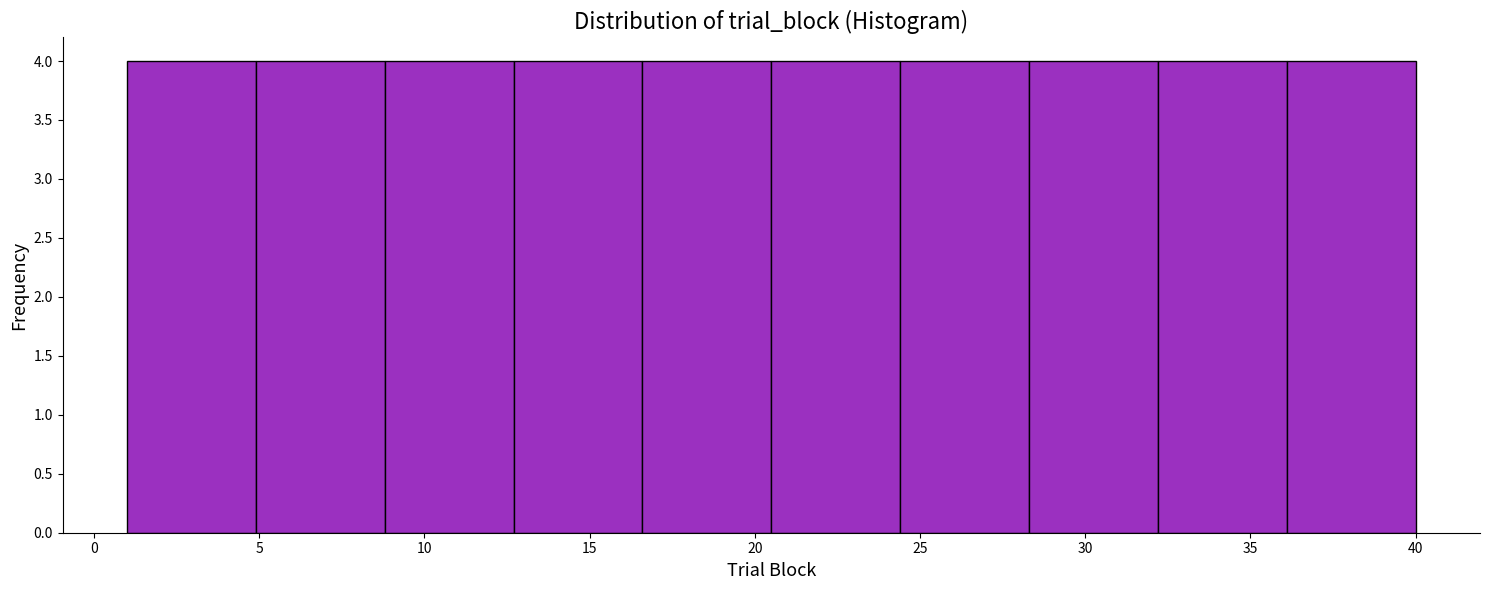

Reading left to right, list every bar in this chart as the range it spans on the x-axis followed by its height. Neither the bar edges nor the heights are printed on the chart, so give them approximately, as read against the axes.

1.0 to 4.9: 4
4.9 to 8.8: 4
8.8 to 12.7: 4
12.7 to 16.6: 4
16.6 to 20.5: 4
20.5 to 24.4: 4
24.4 to 28.3: 4
28.3 to 32.2: 4
32.2 to 36.1: 4
36.1 to 40.0: 4